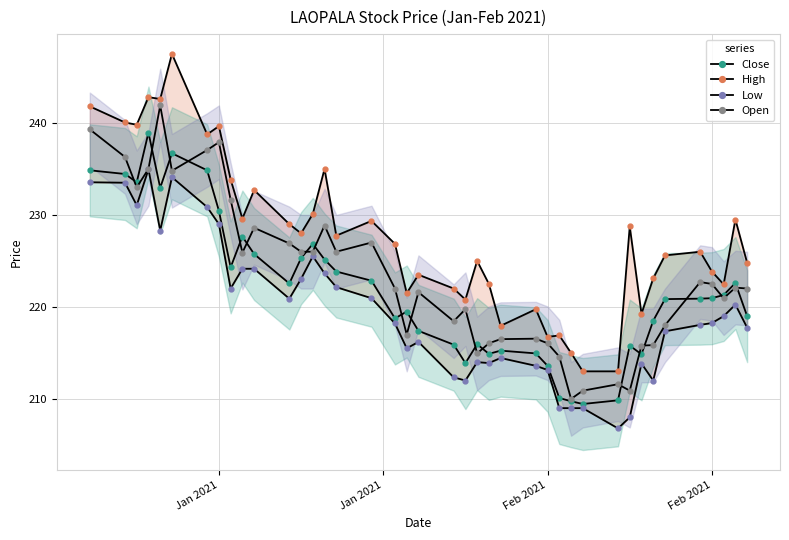

True or false: Open and Close intersect in this chart.

True